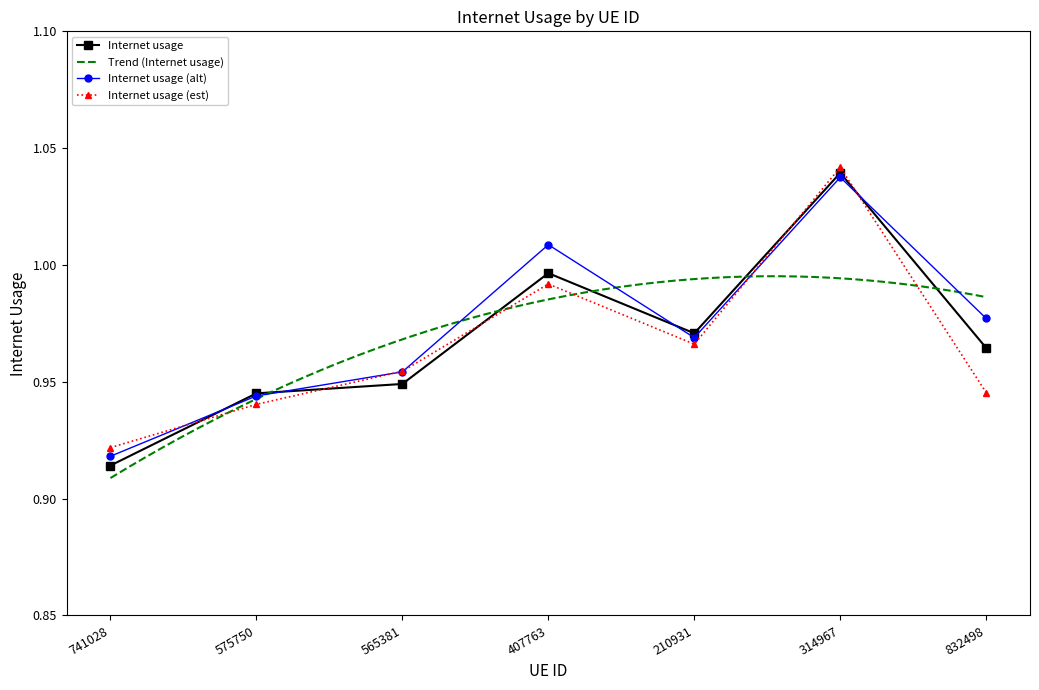

Rank the categories by value from highest to lowest.

314967, 407763, 210931, 832498, 565381, 575750, 741028